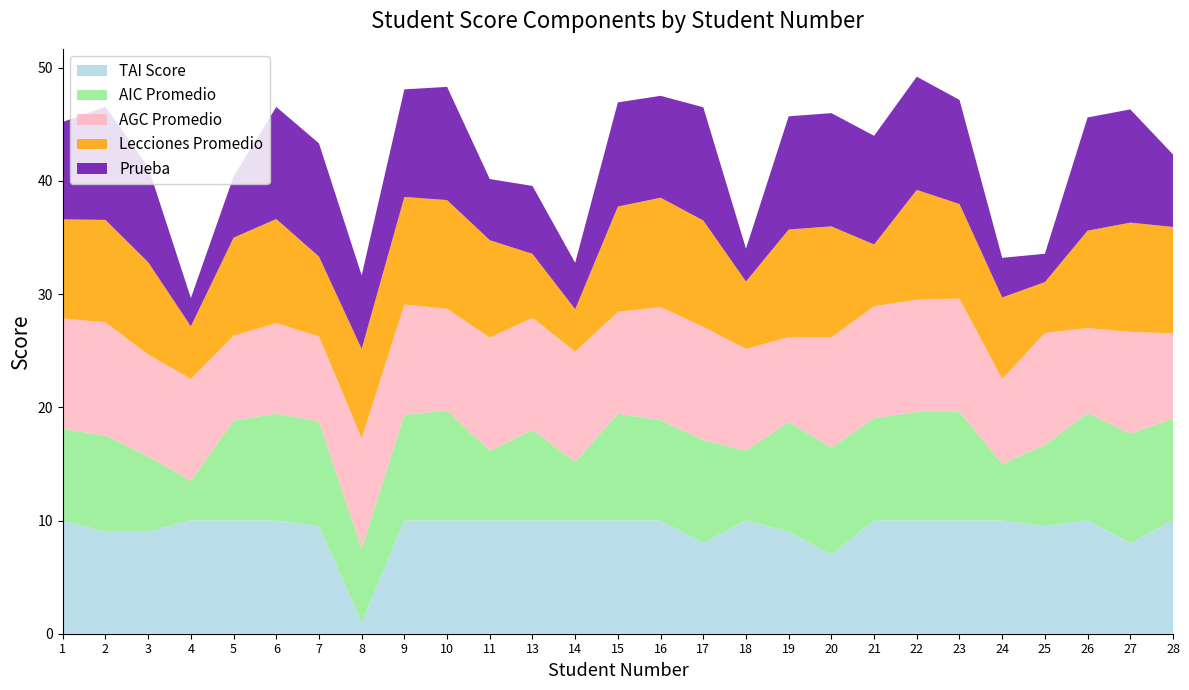

Reading left to right, extract all data points from this chart.

TAI Score: 10.0	9.0	9.0	10.0	10.0	10.0	9.5	1.0	10.0	10.0	10.0	10.0	10.0	10.0	10.0	8.0	10.0	9.0	7.0	10.0	10.0	10.0	10.0	9.5	10.0	8.0	10.0
AIC Promedio: 8.1	8.5	6.7	3.5	8.8	9.4	9.3	6.5	9.3	9.7	6.2	8.0	5.2	9.4	8.9	9.1	6.2	9.7	9.4	9.0	9.6	9.6	5.0	7.2	9.5	9.7	9.0
AGC Promedio: 9.8	10.0	9.0	9.0	7.5	8.0	7.5	9.8	9.8	9.0	10.0	9.9	9.8	9.0	10.0	10.0	9.0	7.5	9.8	9.9	9.9	10.0	7.5	9.9	7.5	9.0	7.5
Lecciones Promedio: 8.8	9.1	8.2	4.7	8.7	9.2	7.0	7.9	9.5	9.6	8.6	5.7	3.8	9.3	9.7	9.4	6.0	9.5	9.8	5.5	9.7	8.3	7.2	4.5	8.6	9.7	9.4
Prueba: 8.6	10.0	8.4	2.5	5.4	9.9	10.0	6.5	9.5	10.0	5.4	6.0	4.1	9.2	9.0	10.0	2.9	10.0	10.0	9.6	10.0	9.2	3.5	2.5	10.0	10.0	6.4